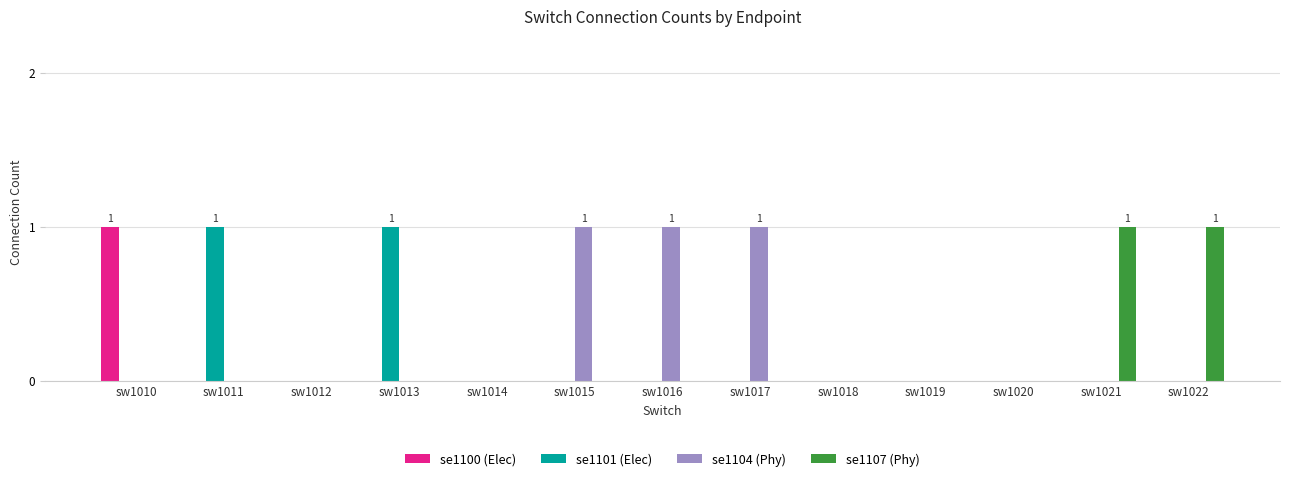

What is the sum of all se1107 (Phy) values?

2